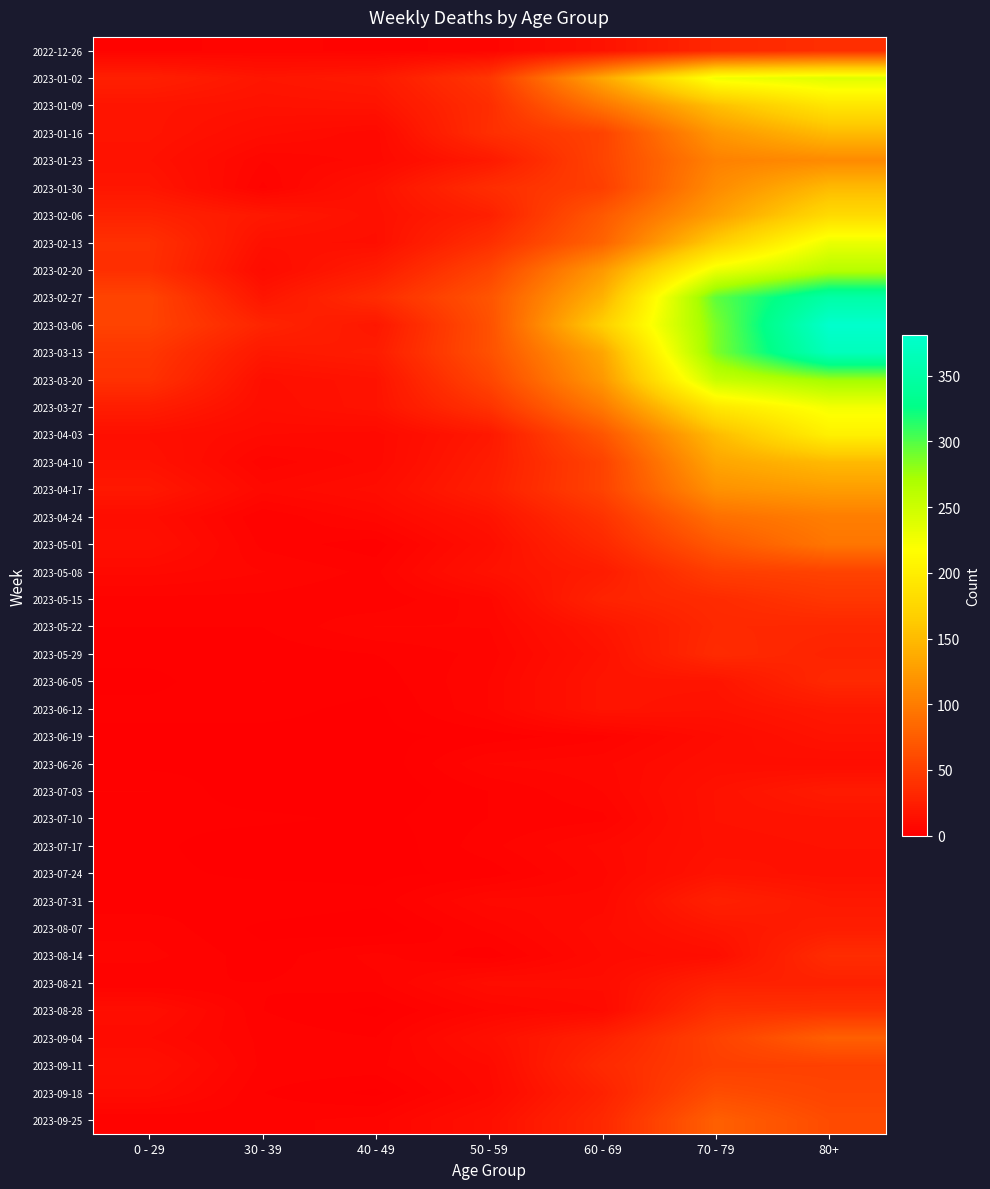

Reading left to right, transcribe all the data shown in this chart.

2022-12-26: 0 - 29=4	30 - 39=5	40 - 49=4	50 - 59=5	60 - 69=16	70 - 79=32	80+=38
2023-01-02: 0 - 29=26	30 - 39=18	40 - 49=21	50 - 59=44	60 - 69=134	70 - 79=226	80+=238
2023-01-09: 0 - 29=17	30 - 39=15	40 - 49=16	50 - 59=37	60 - 69=94	70 - 79=153	80+=191
2023-01-16: 0 - 29=17	30 - 39=11	40 - 49=8	50 - 59=38	60 - 69=54	70 - 79=121	80+=150
2023-01-23: 0 - 29=15	30 - 39=6	40 - 49=8	50 - 59=21	60 - 69=55	70 - 79=104	80+=111
2023-01-30: 0 - 29=18	30 - 39=4	40 - 49=15	50 - 59=37	60 - 69=51	70 - 79=112	80+=149
2023-02-06: 0 - 29=28	30 - 39=20	40 - 49=14	50 - 59=26	60 - 69=72	70 - 79=127	80+=179
2023-02-13: 0 - 29=39	30 - 39=14	40 - 49=13	50 - 59=38	60 - 69=80	70 - 79=165	80+=230
2023-02-20: 0 - 29=38	30 - 39=10	40 - 49=23	50 - 59=55	60 - 69=123	70 - 79=228	80+=263
2023-02-27: 0 - 29=55	30 - 39=18	40 - 49=36	50 - 59=68	60 - 69=143	70 - 79=296	80+=351
2023-03-06: 0 - 29=54	30 - 39=30	40 - 49=19	50 - 59=65	60 - 69=167	70 - 79=287	80+=381
2023-03-13: 0 - 29=44	30 - 39=20	40 - 49=23	50 - 59=65	60 - 69=133	70 - 79=286	80+=368
2023-03-20: 0 - 29=40	30 - 39=13	40 - 49=16	50 - 59=56	60 - 69=122	70 - 79=253	80+=275
2023-03-27: 0 - 29=24	30 - 39=12	40 - 49=16	50 - 59=41	60 - 69=98	70 - 79=193	80+=224
2023-04-03: 0 - 29=13	30 - 39=9	40 - 49=8	50 - 59=20	60 - 69=69	70 - 79=150	80+=203
2023-04-10: 0 - 29=15	30 - 39=5	40 - 49=8	50 - 59=23	60 - 69=54	70 - 79=133	80+=149
2023-04-17: 0 - 29=20	30 - 39=8	40 - 49=11	50 - 59=25	60 - 69=54	70 - 79=117	80+=126
2023-04-24: 0 - 29=11	30 - 39=3	40 - 49=7	50 - 59=16	60 - 69=41	70 - 79=90	80+=101
2023-05-01: 0 - 29=13	30 - 39=4	40 - 49=2	50 - 59=12	60 - 69=33	70 - 79=71	80+=95
2023-05-08: 0 - 29=8	30 - 39=6	40 - 49=4	50 - 59=15	60 - 69=23	70 - 79=50	80+=54
2023-05-15: 0 - 29=4	30 - 39=4	40 - 49=3	50 - 59=7	60 - 69=29	70 - 79=35	80+=44
2023-05-22: 0 - 29=3	30 - 39=3	40 - 49=6	50 - 59=6	60 - 69=18	70 - 79=33	80+=32
2023-05-29: 0 - 29=2	30 - 39=2	40 - 49=3	50 - 59=5	60 - 69=15	70 - 79=35	80+=29
2023-06-05: 0 - 29=1	30 - 39=3	40 - 49=2	50 - 59=6	60 - 69=17	70 - 79=17	80+=33
2023-06-12: 0 - 29=2	30 - 39=2	40 - 49=1	50 - 59=6	60 - 69=17	70 - 79=15	80+=20
2023-06-19: 0 - 29=1	30 - 39=1	40 - 49=1	50 - 59=2	60 - 69=4	70 - 79=10	80+=16
2023-06-26: 0 - 29=1	30 - 39=1	40 - 49=0	50 - 59=6	60 - 69=7	70 - 79=12	80+=11
2023-07-03: 0 - 29=3	30 - 39=0	40 - 49=0	50 - 59=3	60 - 69=6	70 - 79=15	80+=22
2023-07-10: 0 - 29=2	30 - 39=2	40 - 49=1	50 - 59=3	60 - 69=4	70 - 79=15	80+=16
2023-07-17: 0 - 29=2	30 - 39=0	40 - 49=0	50 - 59=4	60 - 69=8	70 - 79=14	80+=15
2023-07-24: 0 - 29=2	30 - 39=1	40 - 49=1	50 - 59=2	60 - 69=7	70 - 79=16	80+=14
2023-07-31: 0 - 29=2	30 - 39=3	40 - 49=2	50 - 59=8	60 - 69=8	70 - 79=27	80+=20
2023-08-07: 0 - 29=4	30 - 39=1	40 - 49=0	50 - 59=5	60 - 69=10	70 - 79=18	80+=24
2023-08-14: 0 - 29=5	30 - 39=2	40 - 49=5	50 - 59=2	60 - 69=9	70 - 79=12	80+=36
2023-08-21: 0 - 29=3	30 - 39=3	40 - 49=4	50 - 59=11	60 - 69=11	70 - 79=27	80+=27
2023-08-28: 0 - 29=12	30 - 39=3	40 - 49=1	50 - 59=6	60 - 69=9	70 - 79=39	80+=41
2023-09-04: 0 - 29=9	30 - 39=4	40 - 49=3	50 - 59=13	60 - 69=27	70 - 79=53	80+=77
2023-09-11: 0 - 29=13	30 - 39=4	40 - 49=4	50 - 59=9	60 - 69=34	70 - 79=51	80+=52
2023-09-18: 0 - 29=10	30 - 39=3	40 - 49=1	50 - 59=8	60 - 69=28	70 - 79=62	80+=55
2023-09-25: 0 - 29=3	30 - 39=4	40 - 49=5	50 - 59=13	60 - 69=33	70 - 79=77	80+=61